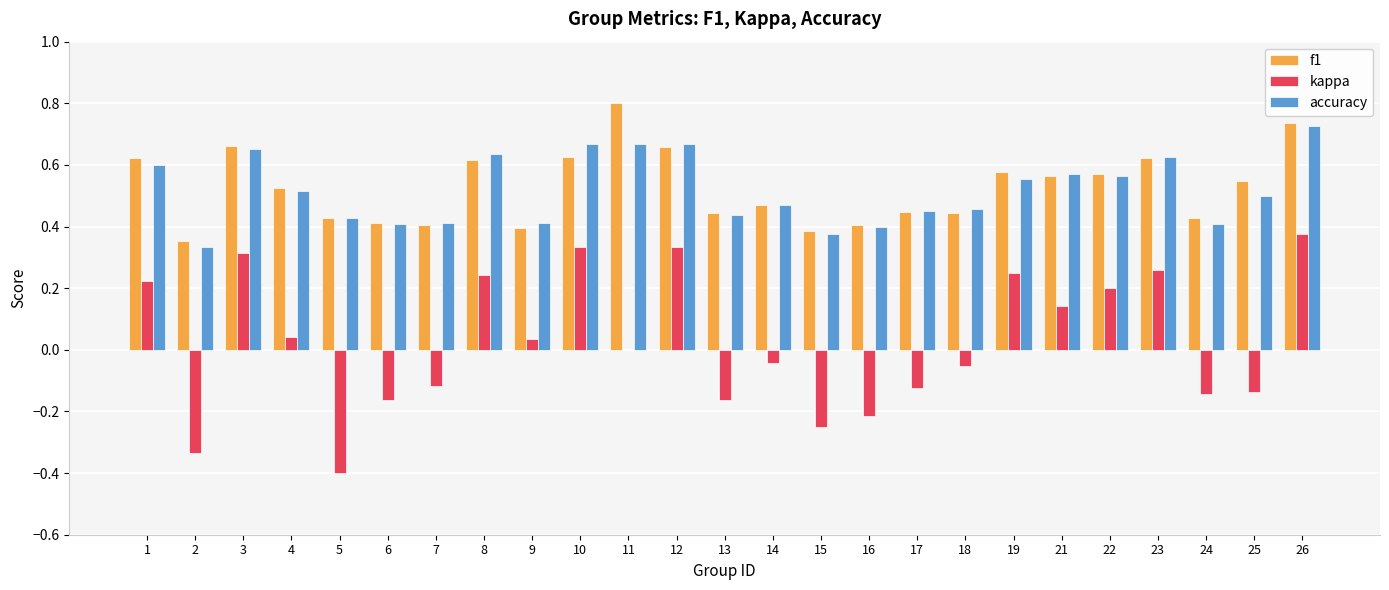

Which label corresponds to the largest value in the chart?

11